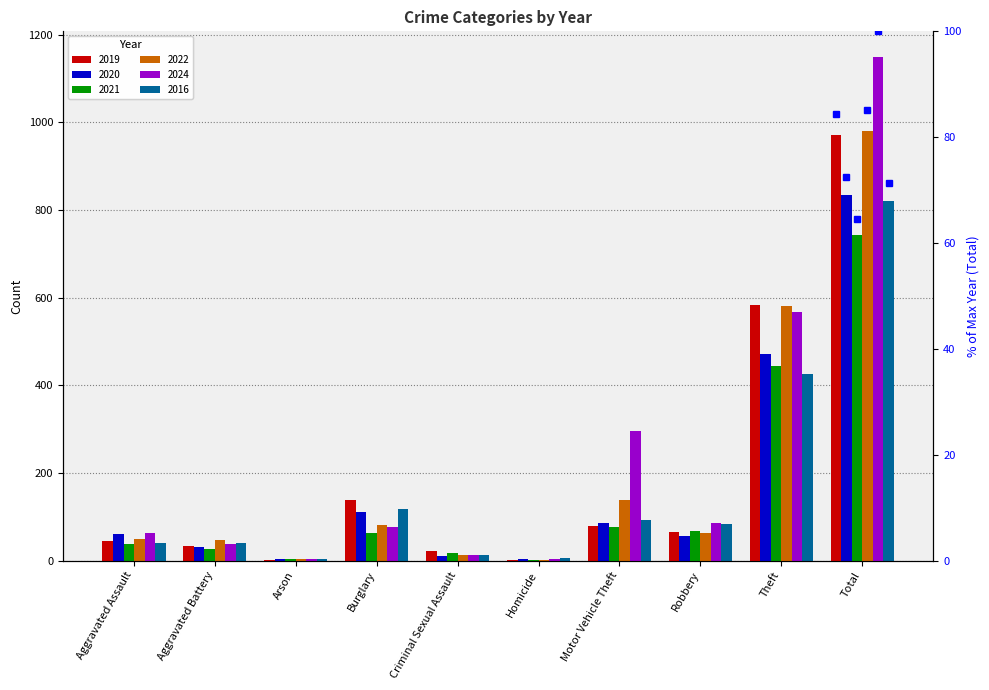

How many data points in 2022 are less than 64?

5